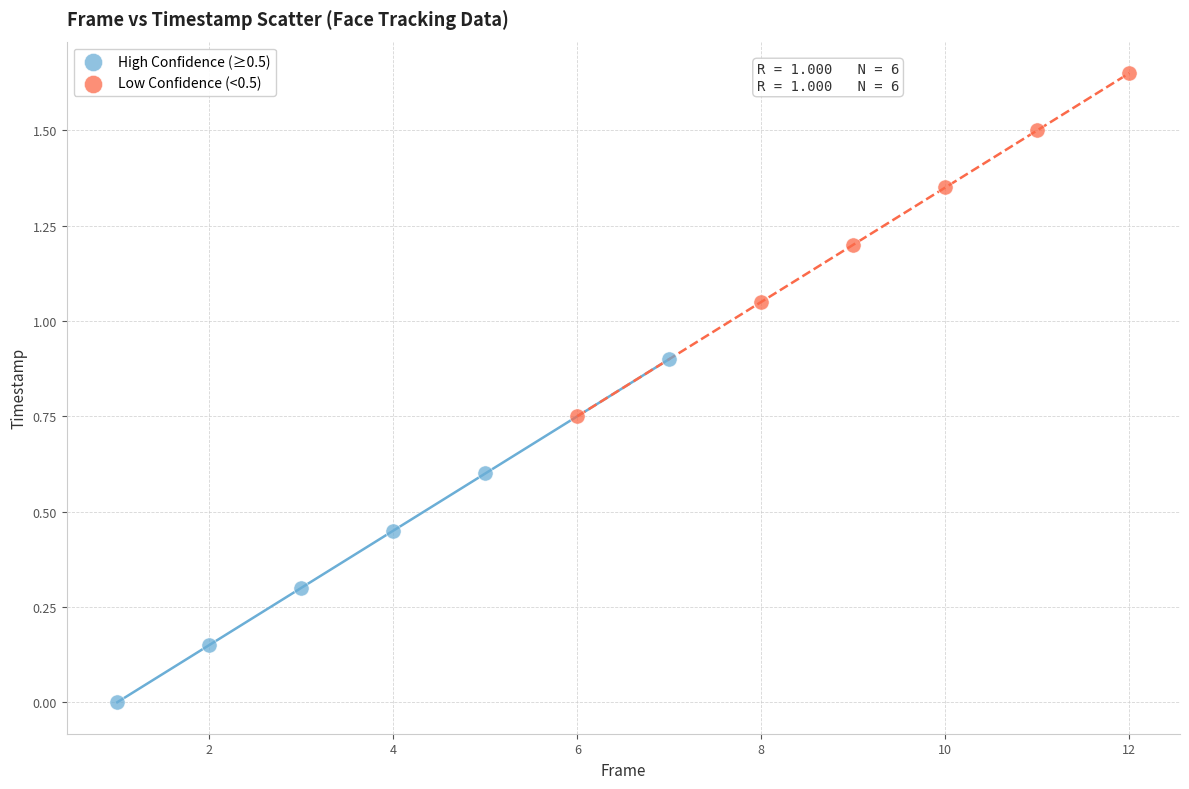

Which series contains the highest Y value?

Low Confidence (<0.5)